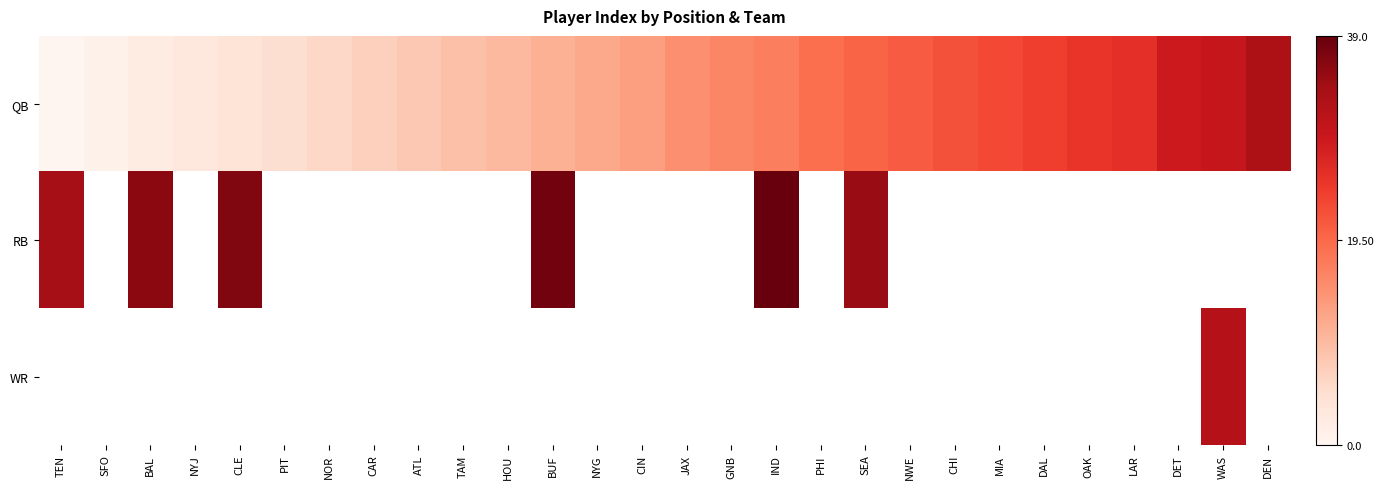

What is the difference between the maximum and minimum values in the QB series?

33.0